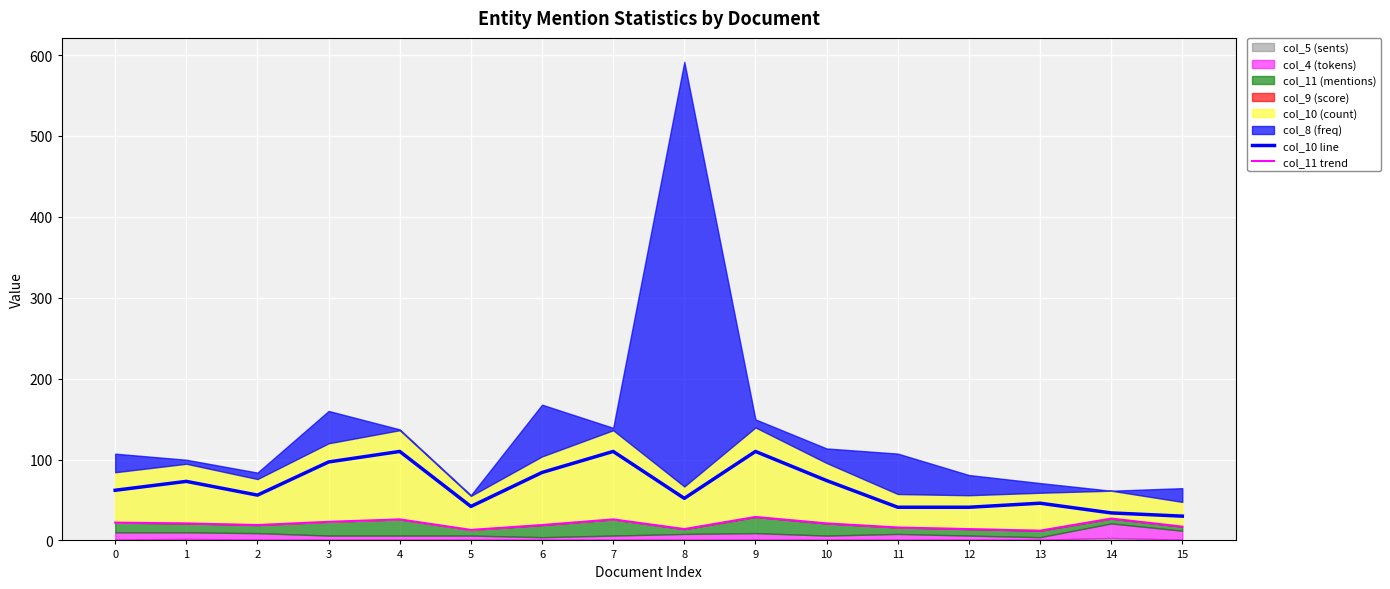

How many data points in col_11 trend are above 21?

6